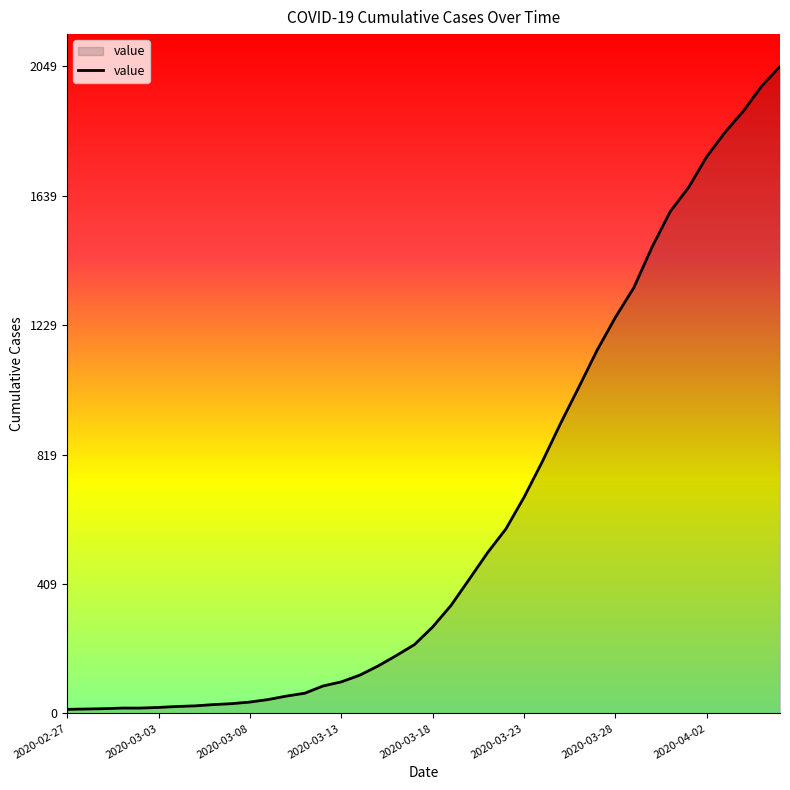

What is the difference between the maximum and minimum values?

2036